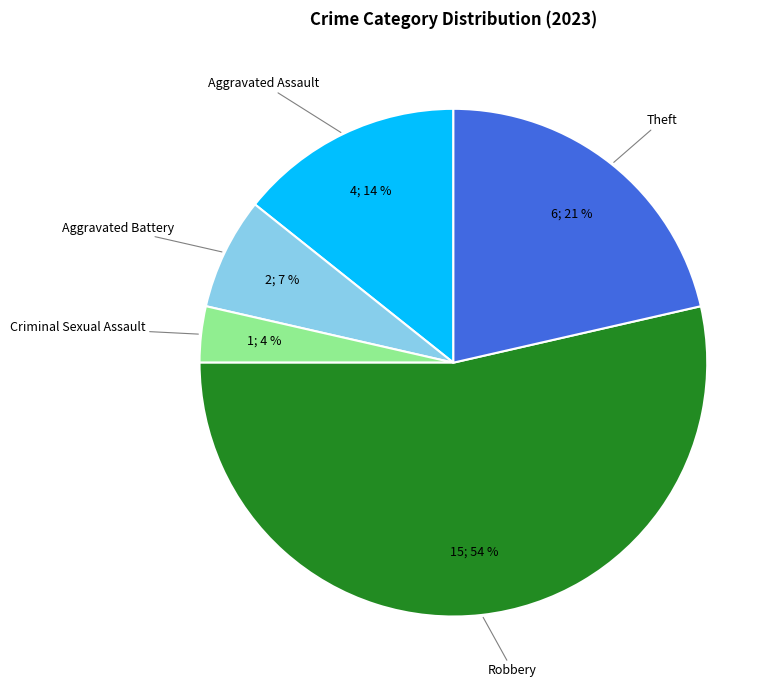

Is Theft the majority of the pie?

No